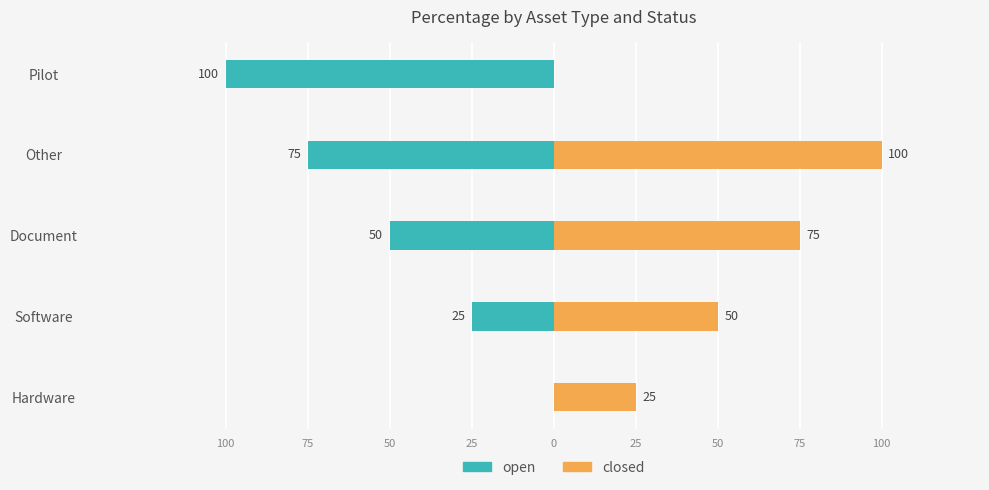

Count the number of data series in this chart.

2